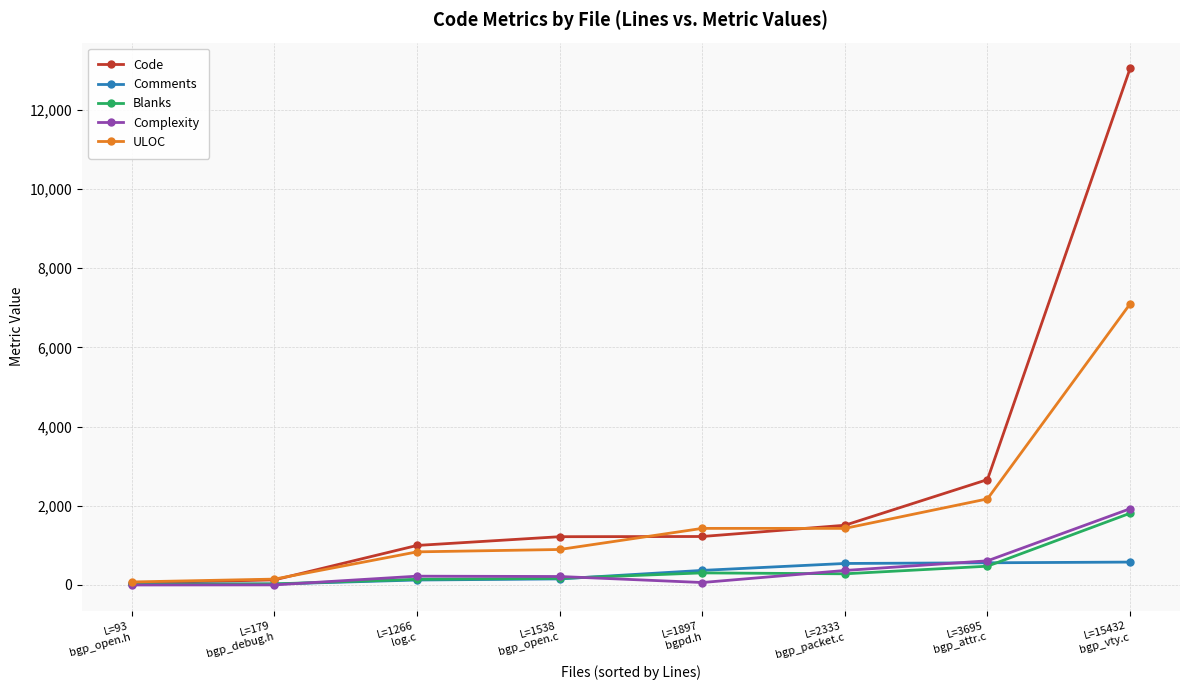

True or false: Code has more than 2 interior local peaks.

False